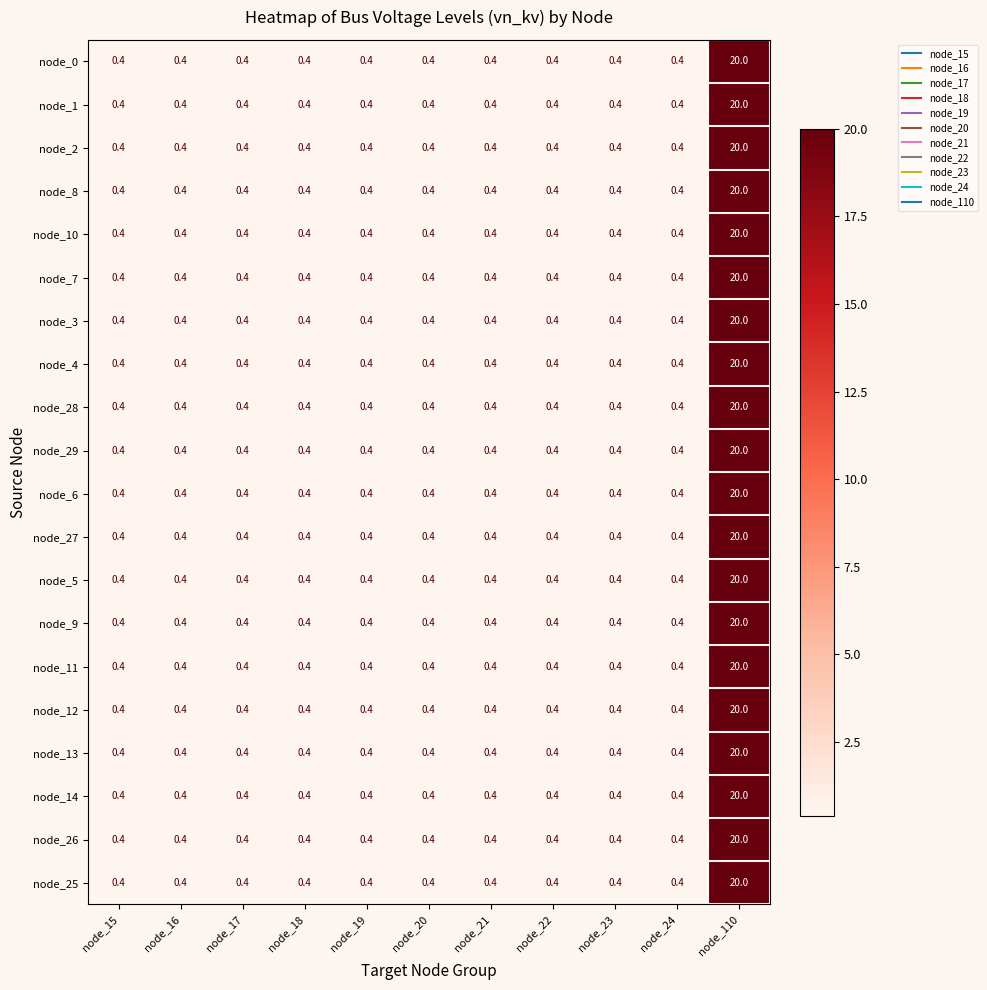

The node_9 series shows 0.4 at node_24. True or false?

True